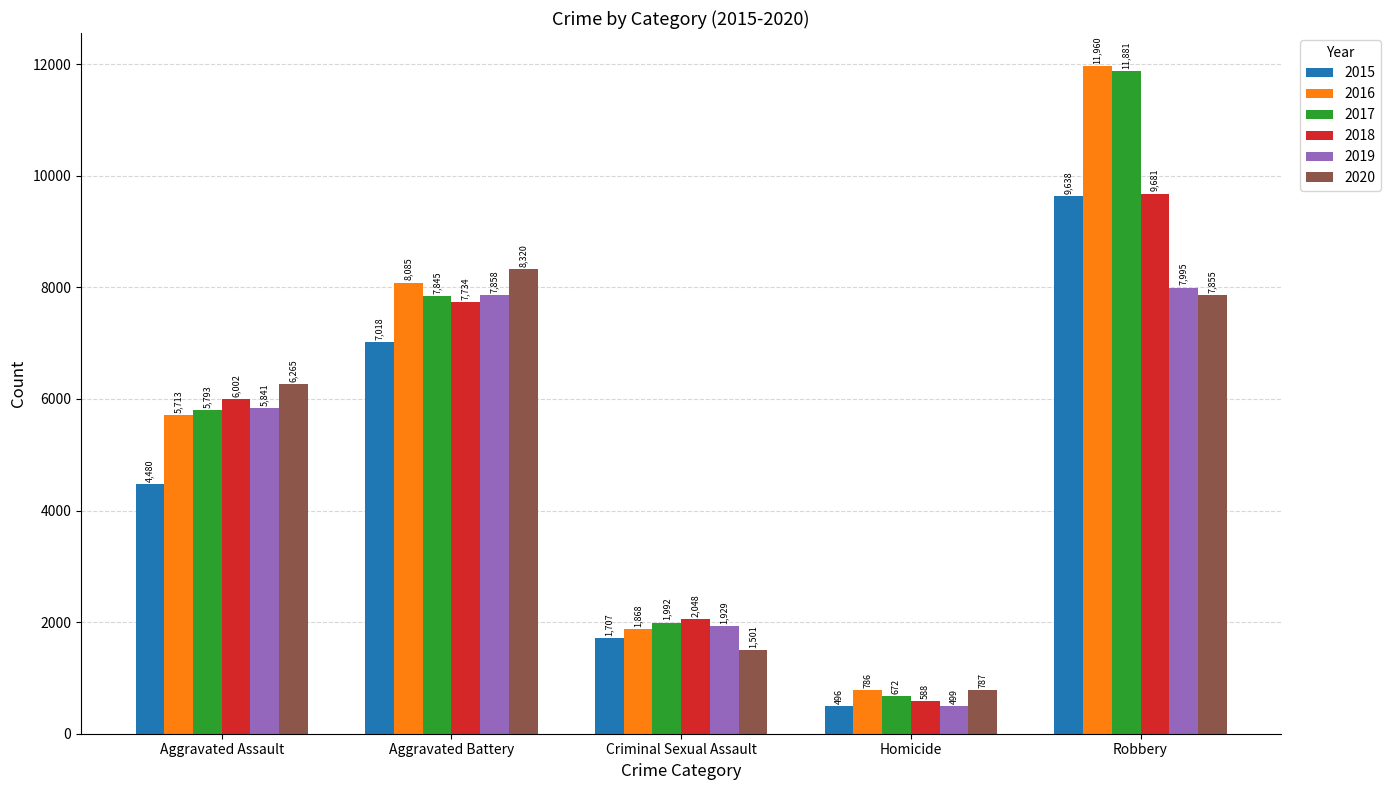

Is it true that 2017 equals 1022 at Criminal Sexual Assault?

False